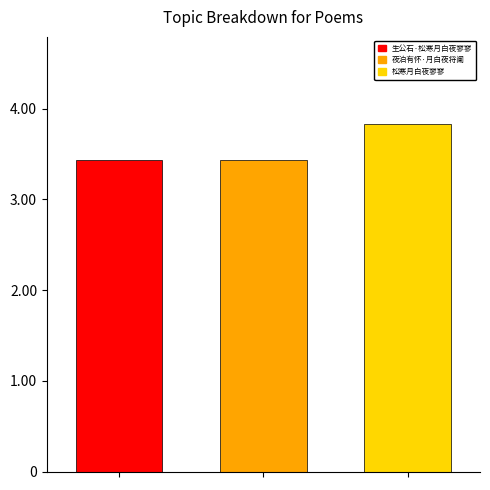

What are all the series names shown in the legend?

生公石·松寒月白夜寥寥, 夜泊有怀·月白夜将阑, 松寒月白夜寥寥